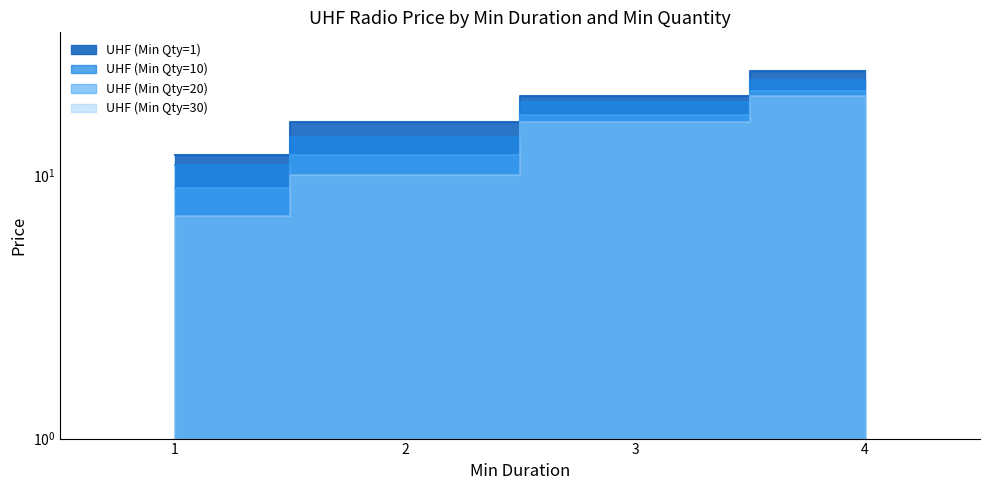

Where does the UHF (Min Qty=30) series first go above 16?

4